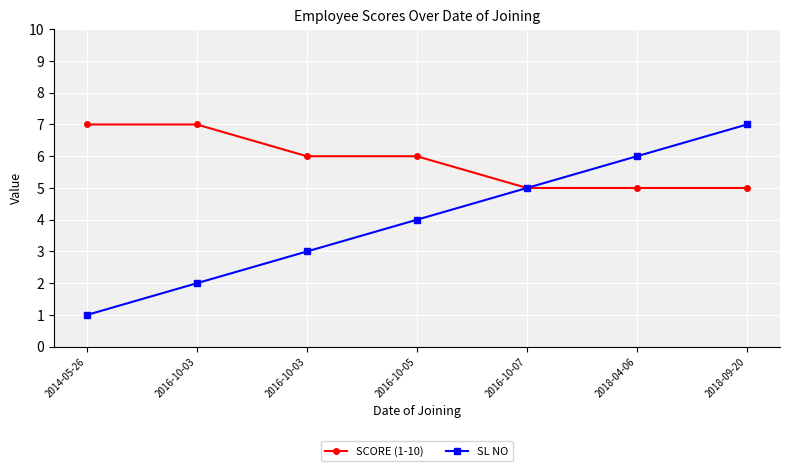

Count the number of data series in this chart.

2